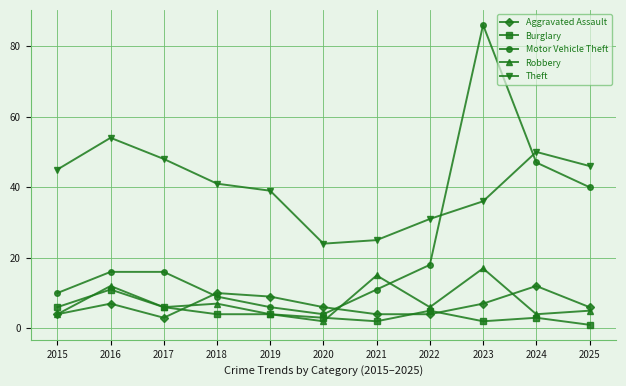

Which label corresponds to the smallest value in the chart?

2025